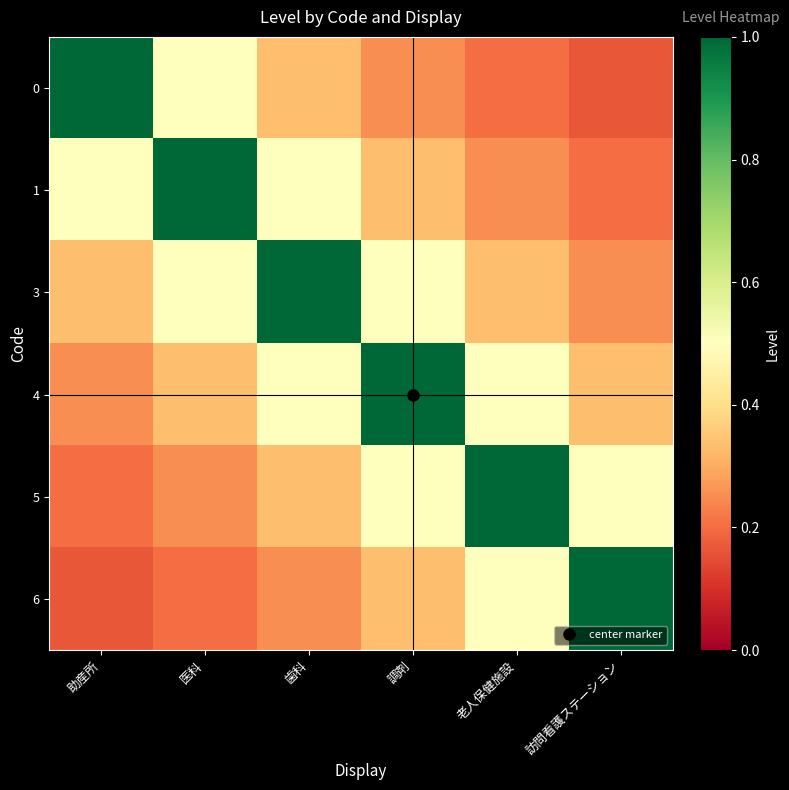

Reading left to right, extract all data points from this chart.

0: 助産所=1.0	医科=0.5	歯科=0.3	調剤=0.2	老人保健施設=0.2	訪問看護ステーション=0.2
1: 助産所=0.5	医科=1.0	歯科=0.5	調剤=0.3	老人保健施設=0.2	訪問看護ステーション=0.2
3: 助産所=0.3	医科=0.5	歯科=1.0	調剤=0.5	老人保健施設=0.3	訪問看護ステーション=0.2
4: 助産所=0.2	医科=0.3	歯科=0.5	調剤=1.0	老人保健施設=0.5	訪問看護ステーション=0.3
5: 助産所=0.2	医科=0.2	歯科=0.3	調剤=0.5	老人保健施設=1.0	訪問看護ステーション=0.5
6: 助産所=0.2	医科=0.2	歯科=0.2	調剤=0.3	老人保健施設=0.5	訪問看護ステーション=1.0